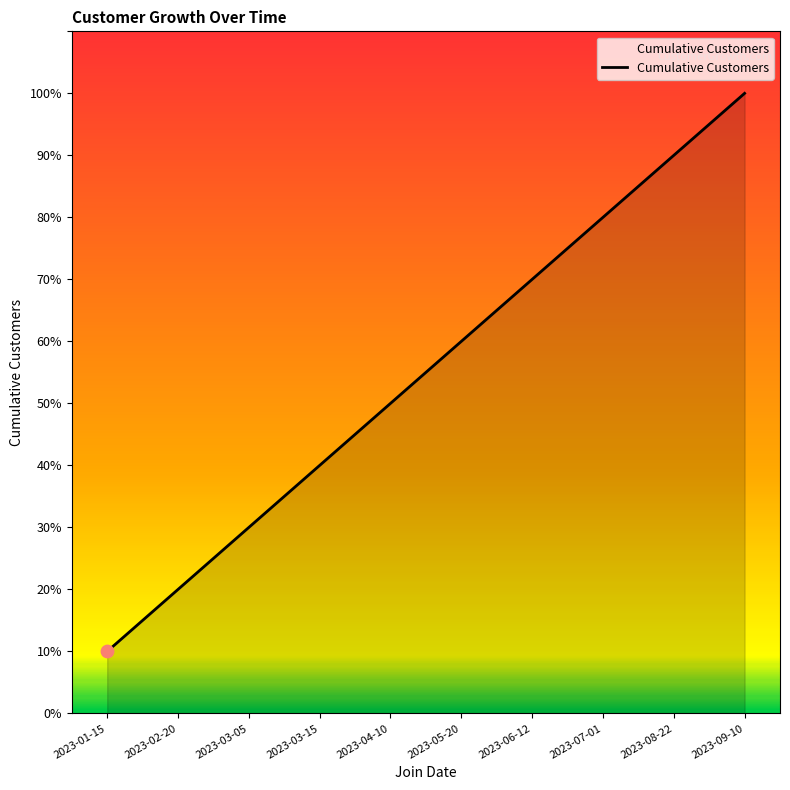

Is this an area chart (filled region under the line)?

Yes